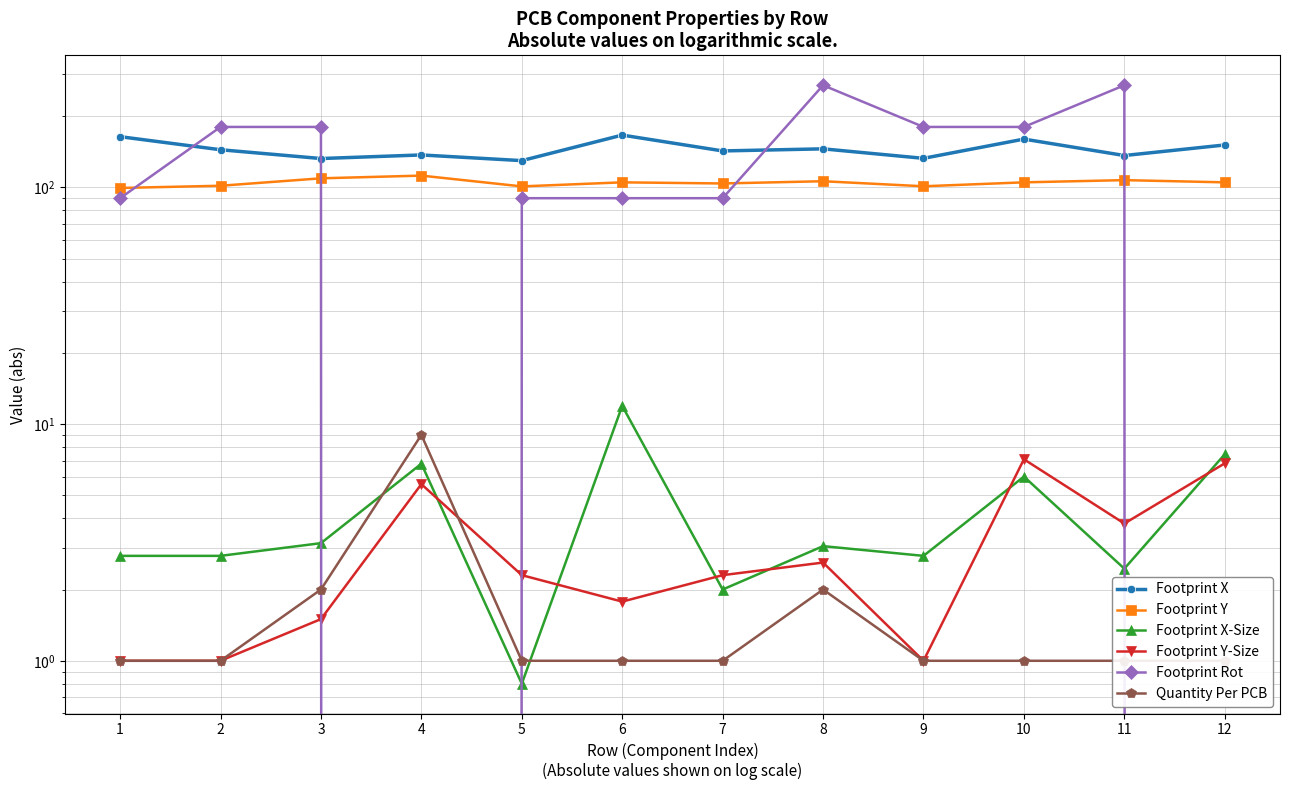

Which label corresponds to the smallest value in the chart?

4